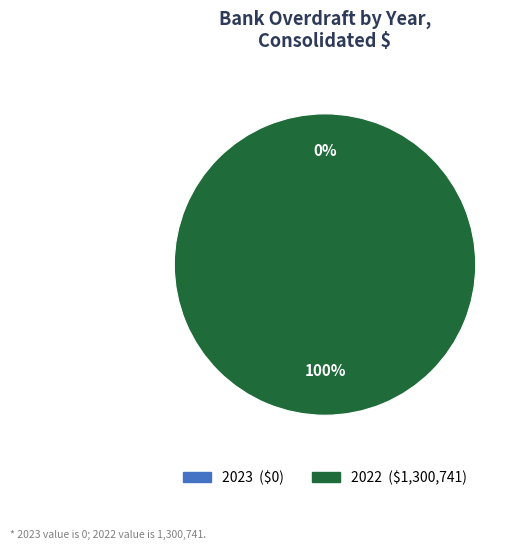

Does 2022 represent more than half of the total?

Yes